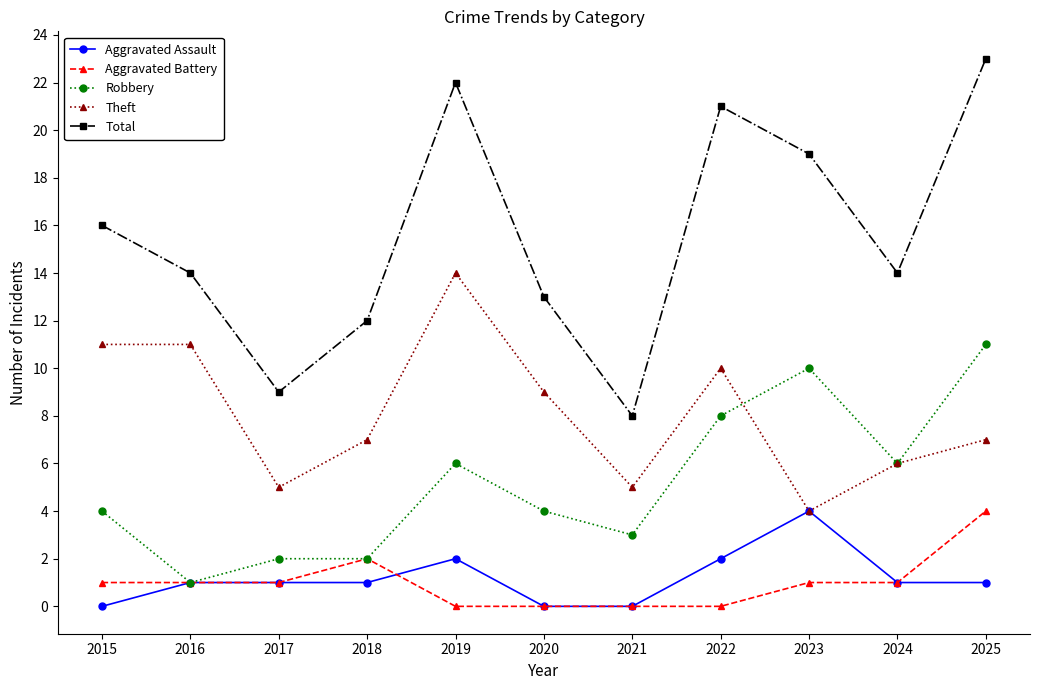

True or false: Total and Robbery intersect in this chart.

False